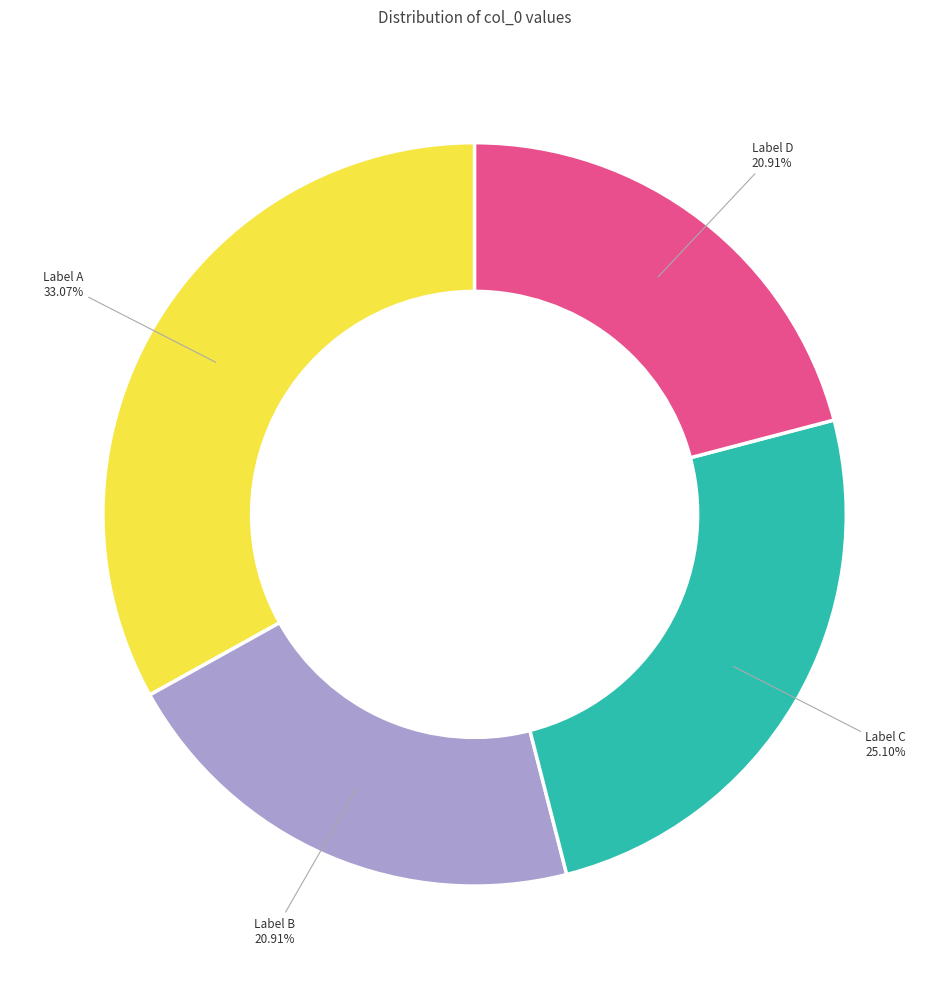

What is the largest slice in the pie chart?

Label A